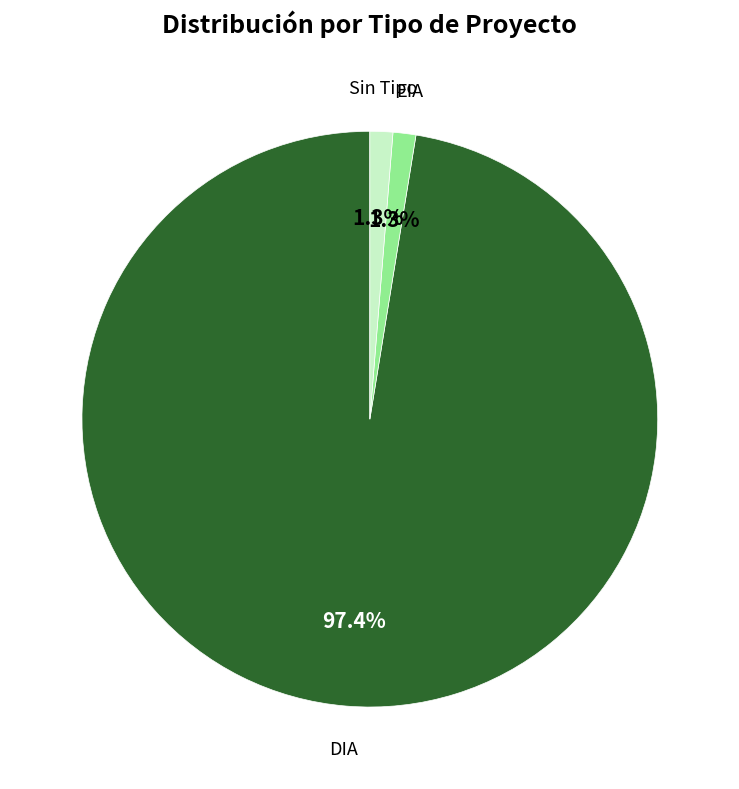

Is there a majority slice in this chart?

Yes